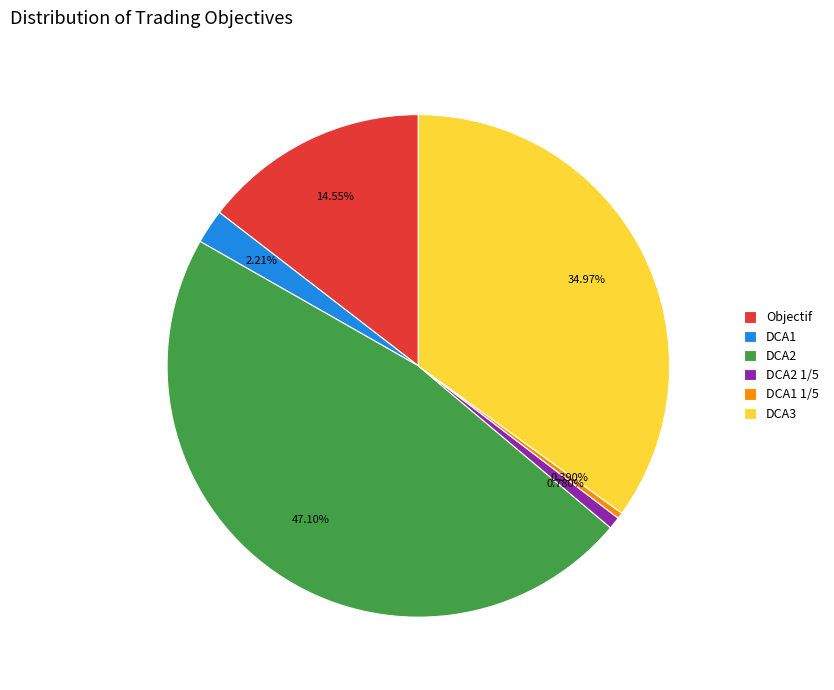

To the nearest percent, what is the combined percentage of DCA1 and DCA2?

49%